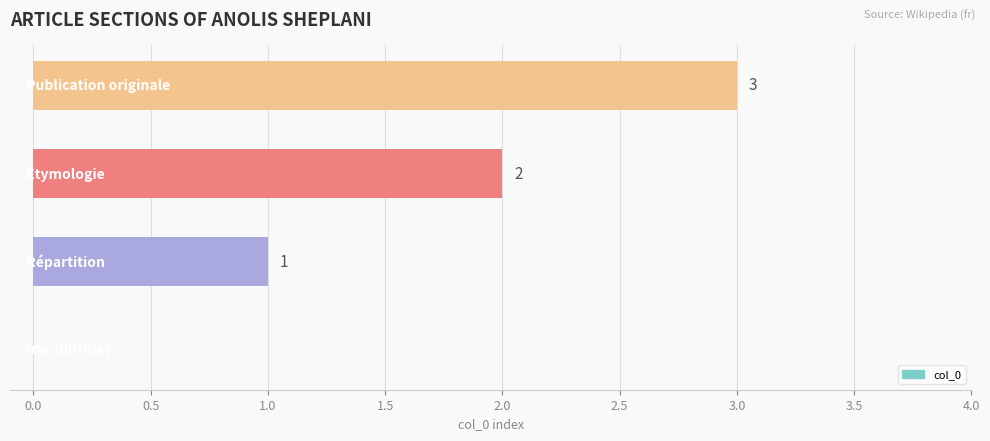

What is the sum of all values?

6